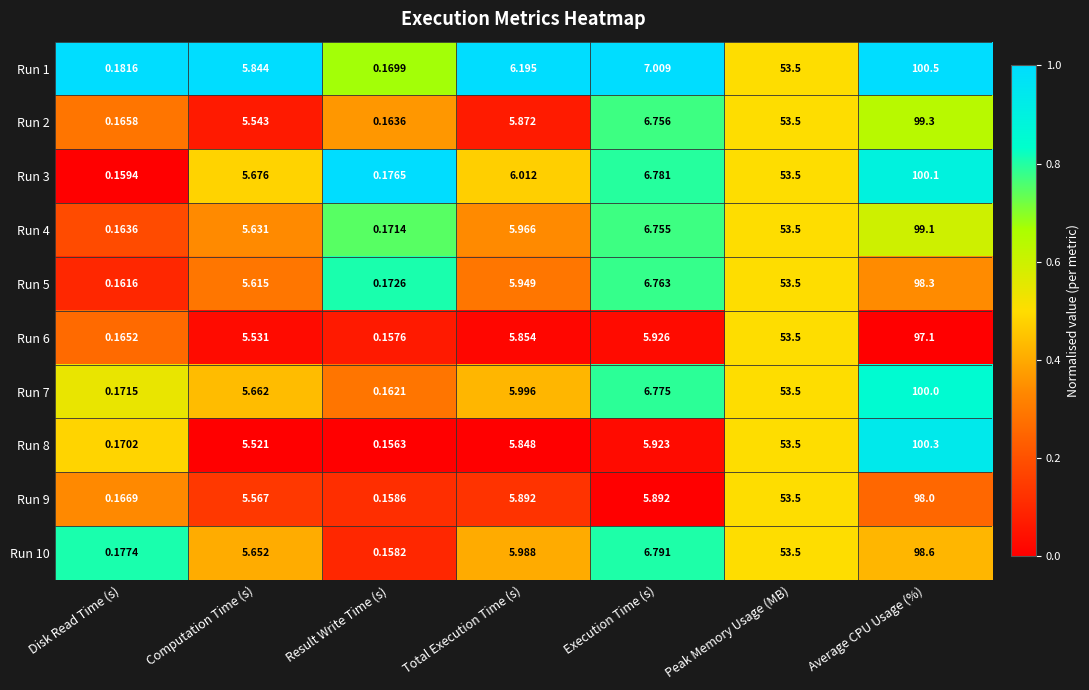

Rank the categories by Run 10 value from lowest to highest.

Result Write Time (s), Disk Read Time (s), Computation Time (s), Total Execution Time (s), Execution Time (s), Peak Memory Usage (MB), Average CPU Usage (%)